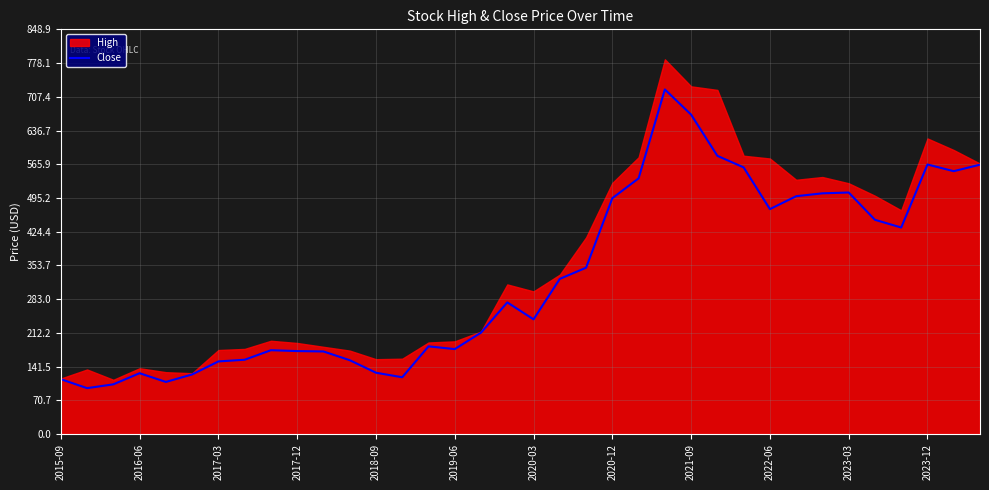

Count the number of values greater than 276.

18